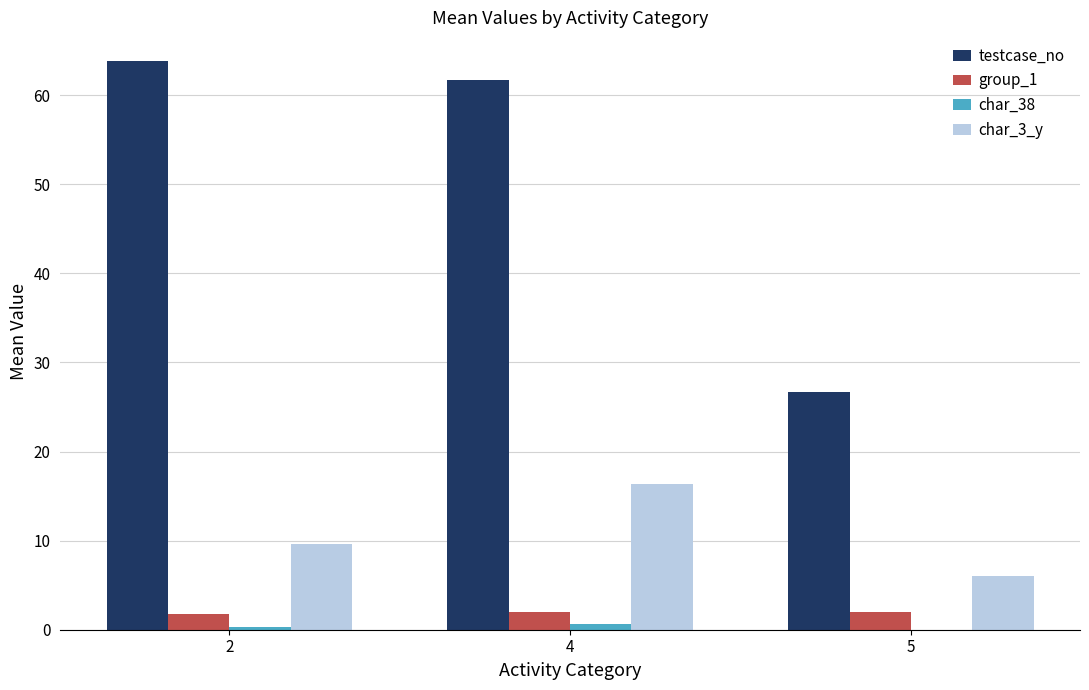

Count the number of data series in this chart.

4